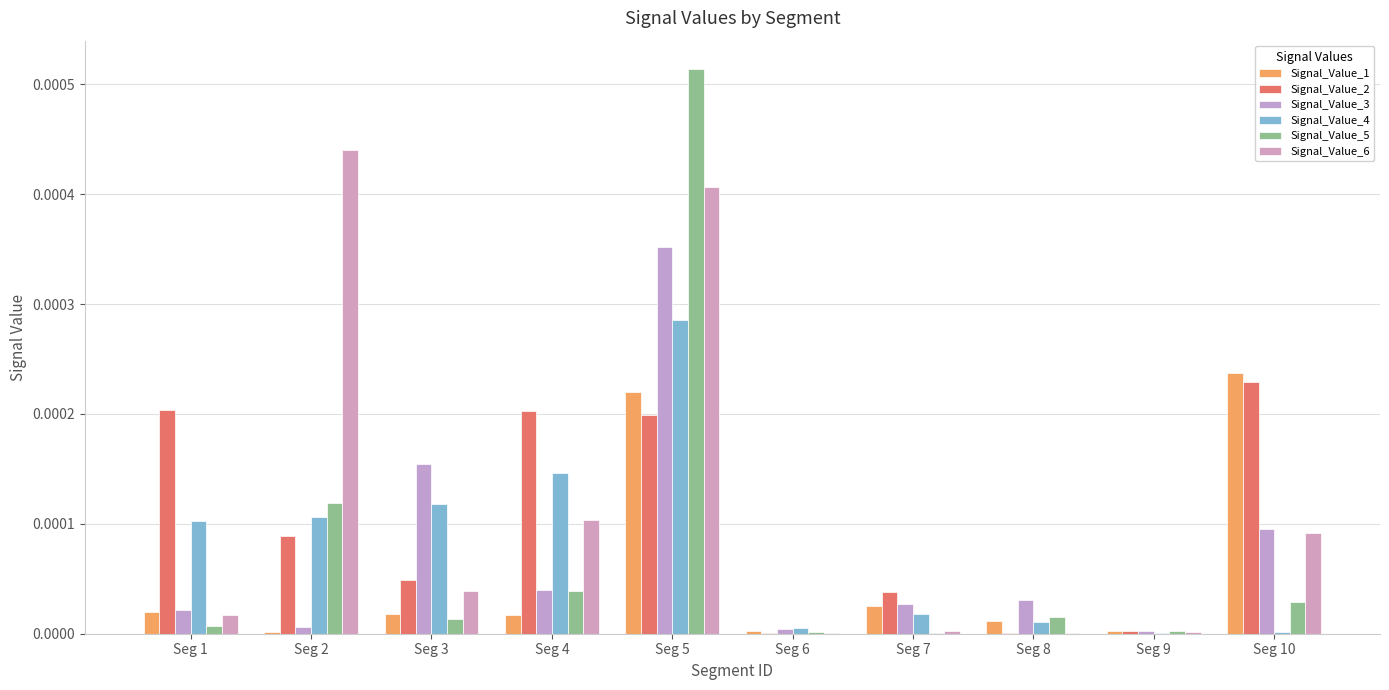

Are the bars horizontal?

No